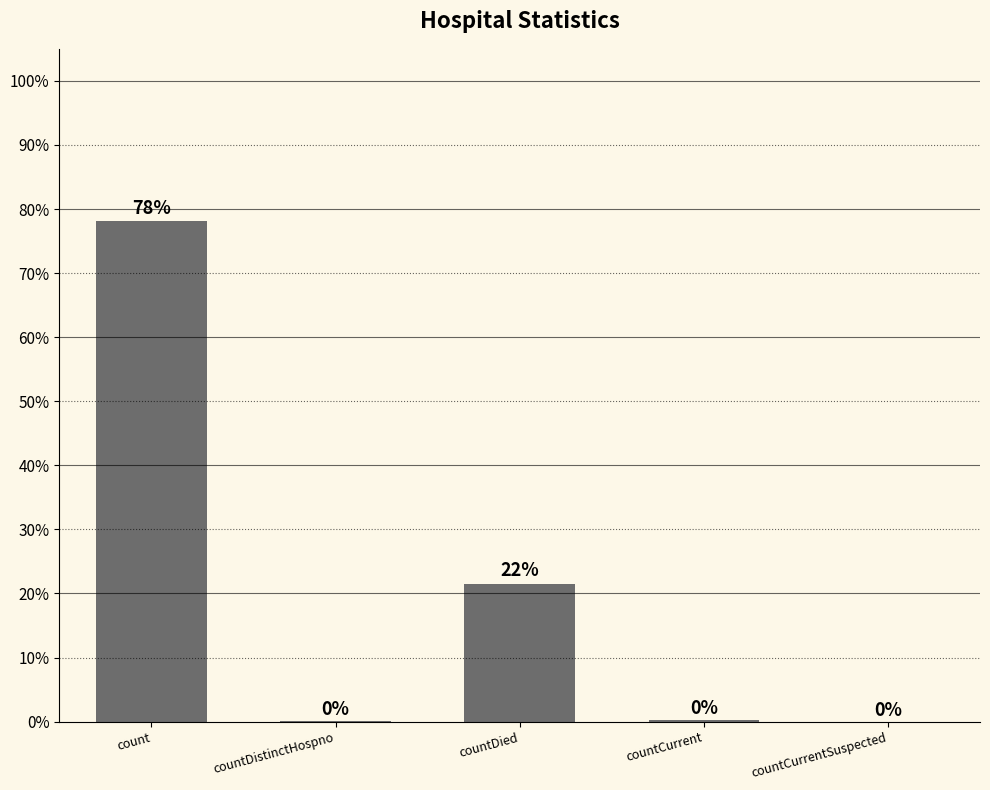

How many data points does each series have?

5